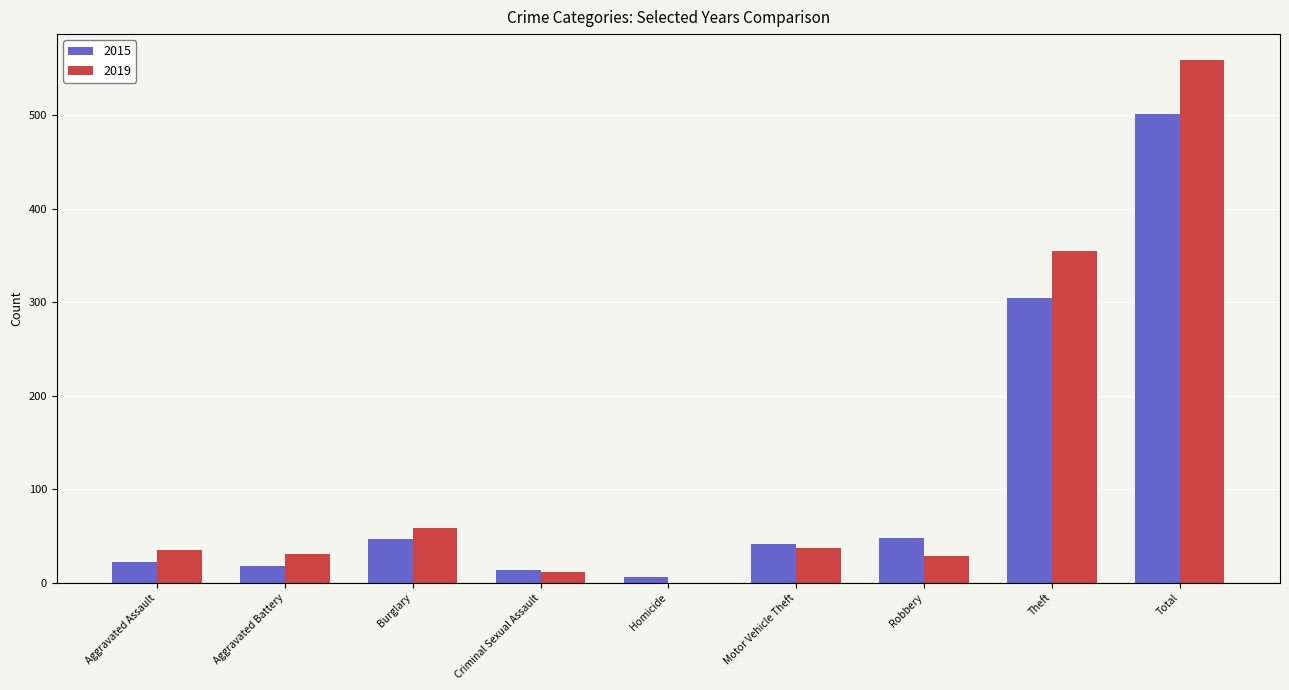

Which series has the widest spread of values?

2019